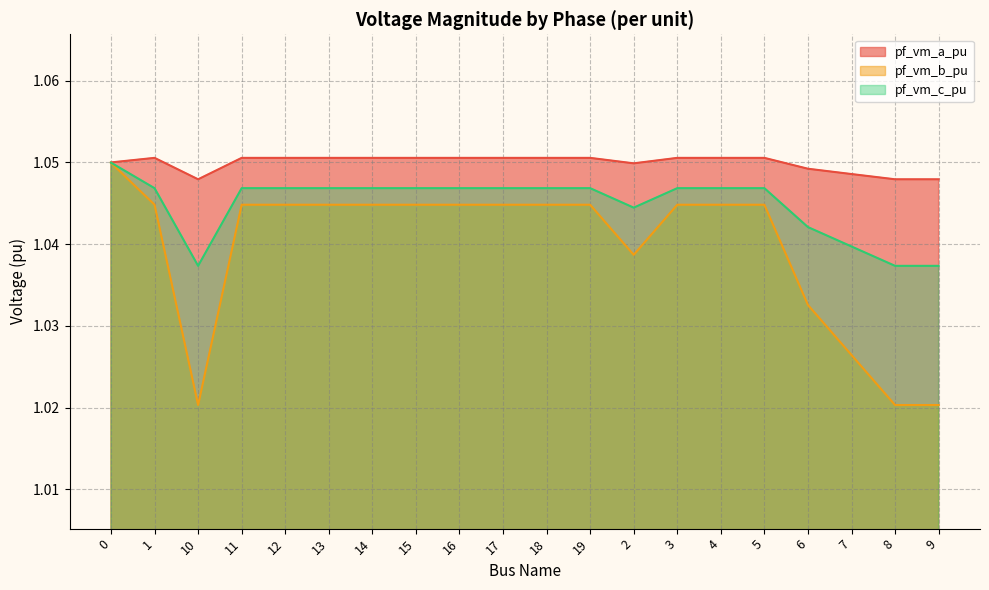

What is the label of the 20th point from the left?

9